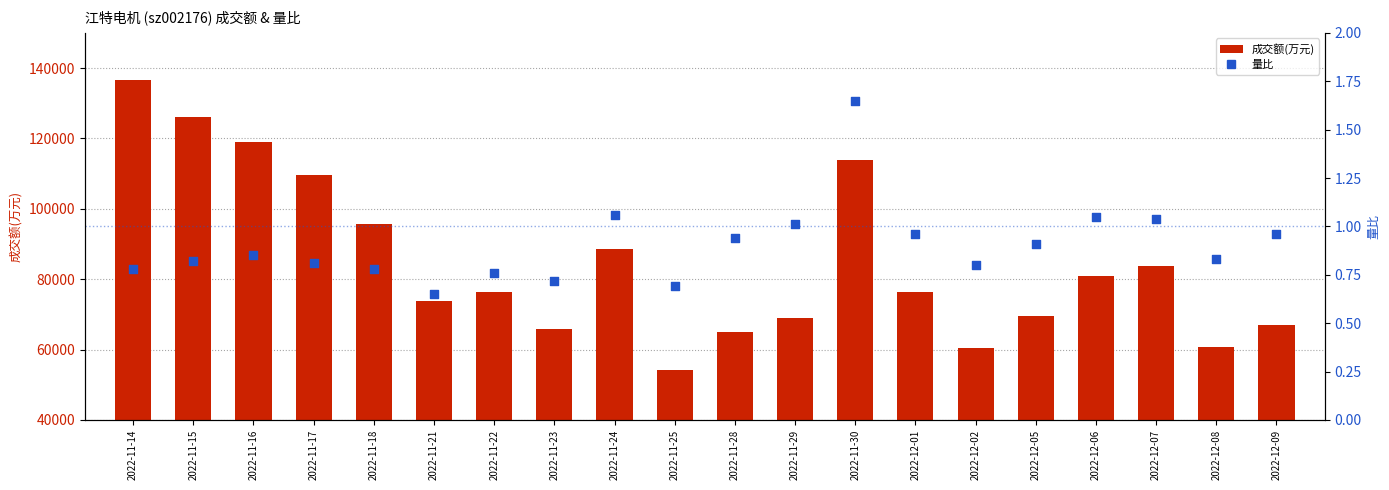

At how many categories does at least one series exceed 67635?

14